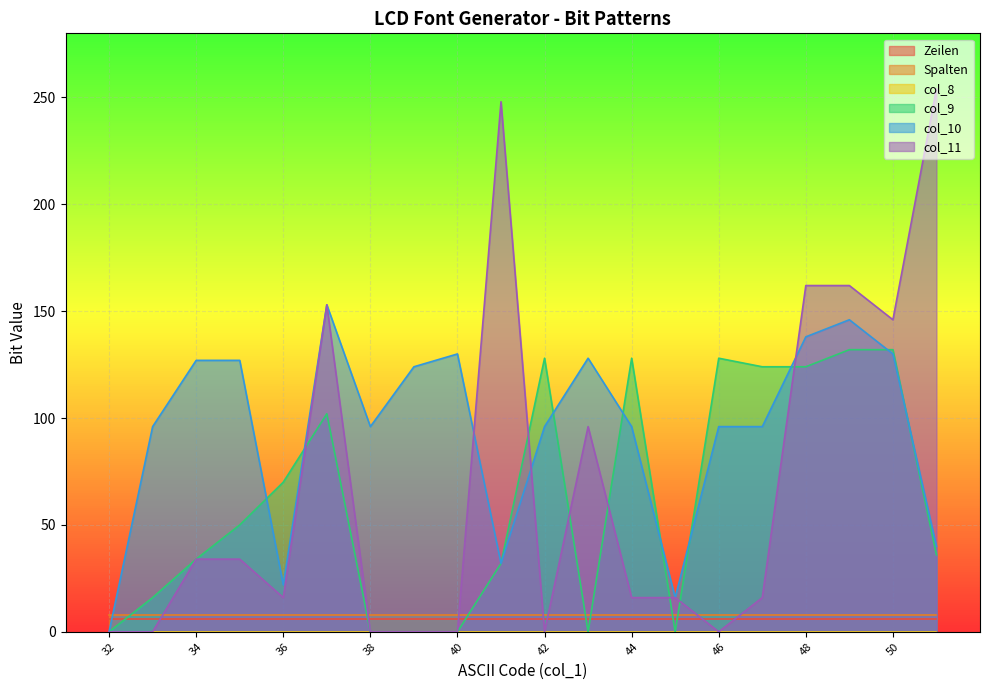

What is the sum of the col_9 values at 51 and 33?

52